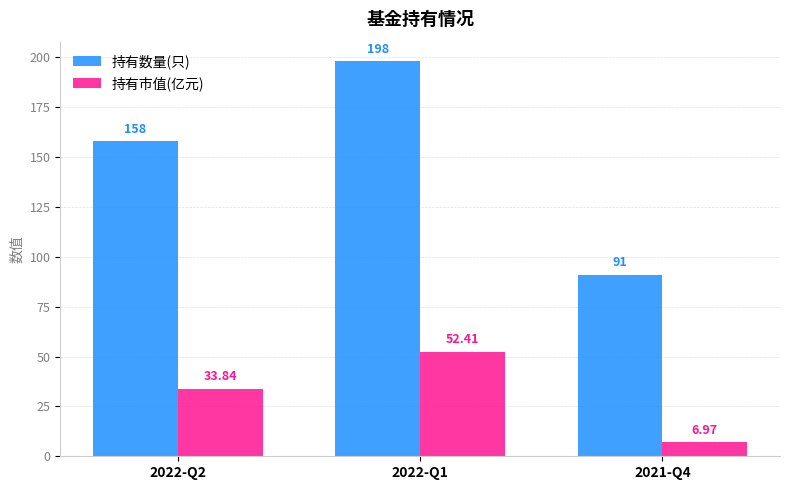

True or false: 持有数量(只) has a value of 273.4 at 2022-Q2.

False